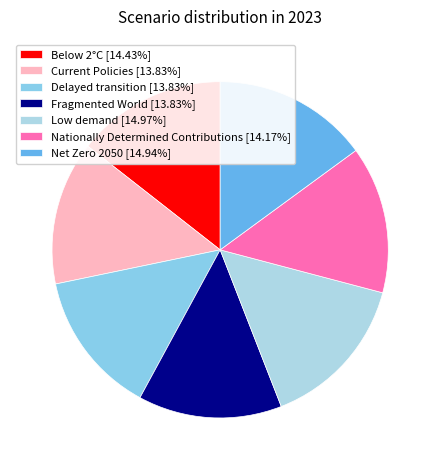

What is the smallest slice in the pie chart?

Fragmented World